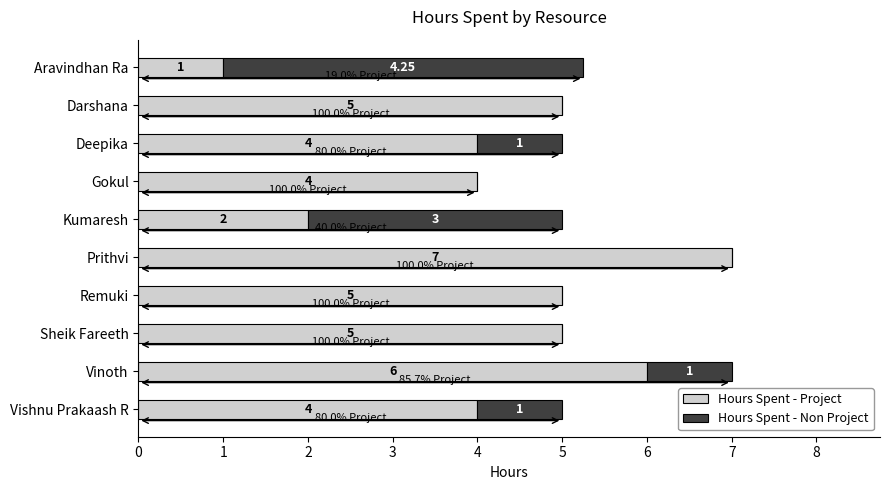

At which label does Hours Spent - Project reach its peak?

Prithvi